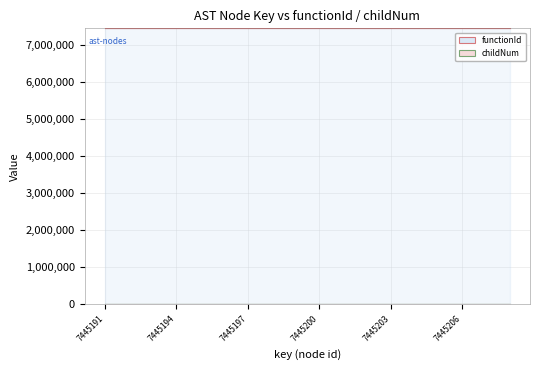

List the labels in order of value, smallest first.

7445191, 7445192, 7445193, 7445194, 7445195, 7445197, 7445199, 7445201, 7445203, 7445204, 7445206, 7445196, 7445198, 7445200, 7445202, 7445205, 7445207, 7445208